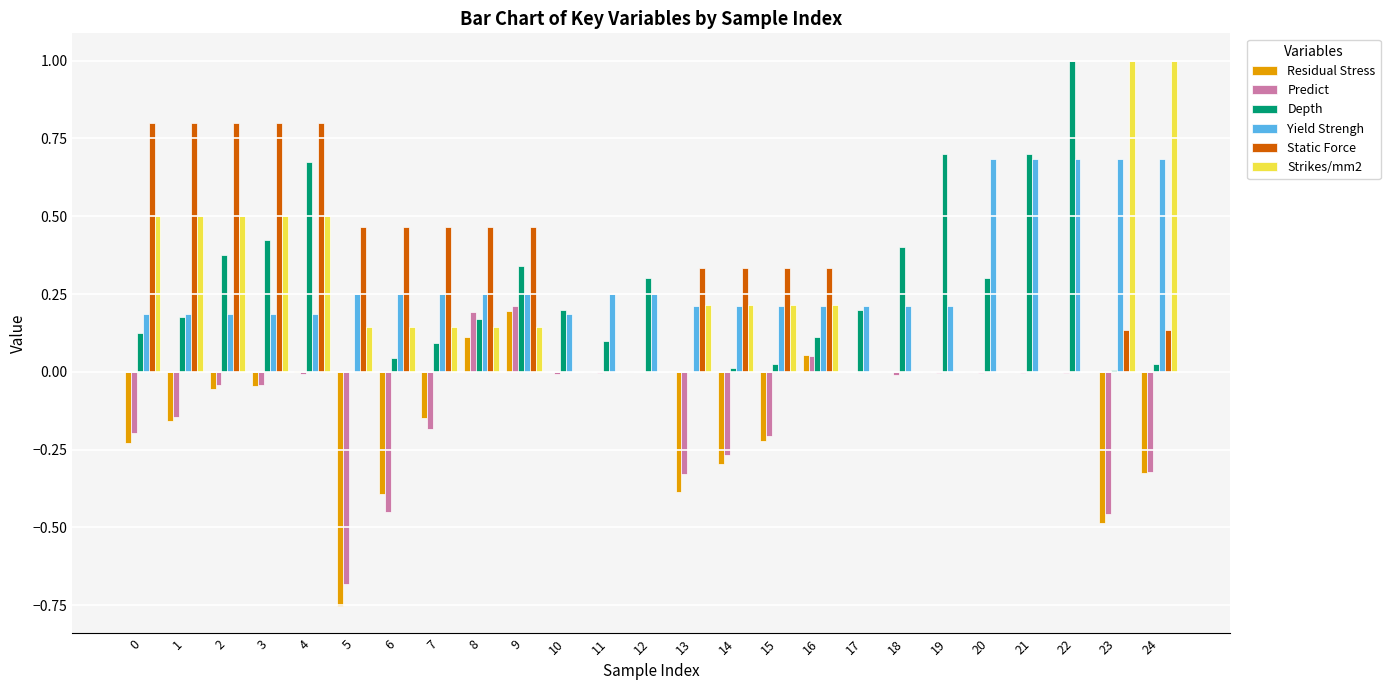

What is the sum of all Yield Strengh values?

7.8